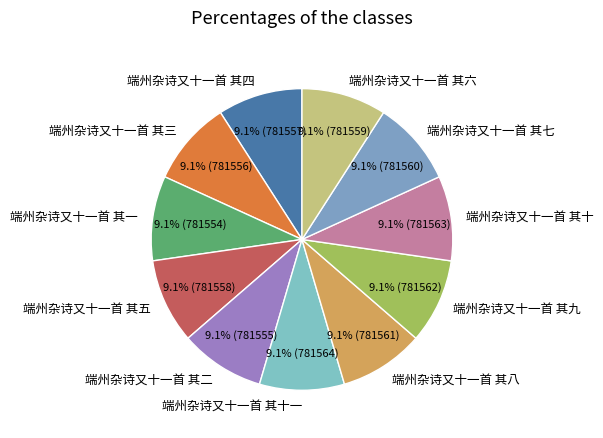

What percentage is NOT represented by 端州杂诗又十一首 其九?

90.9%